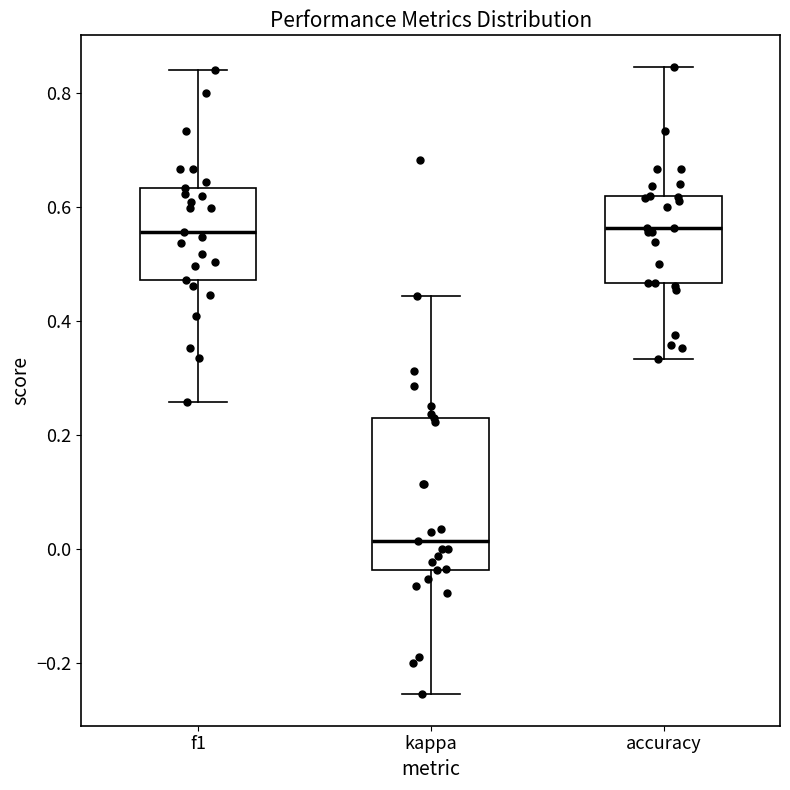

Reading left to right, read every box against the y-axis: the position of its median line, the range the box covers, and the ends of its whiskers. The values are not printed on the chart, so give them approximately, as read against the axis.

f1: median 0.56, box 0.48 to 0.64, whiskers 0.26 to 0.84
kappa: median 0.02, box -0.04 to 0.22, whiskers -0.26 to 0.44
accuracy: median 0.56, box 0.46 to 0.62, whiskers 0.34 to 0.84